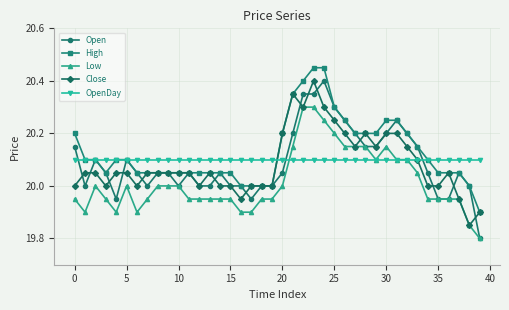

Count the Low values in the range 19 to 20.

27